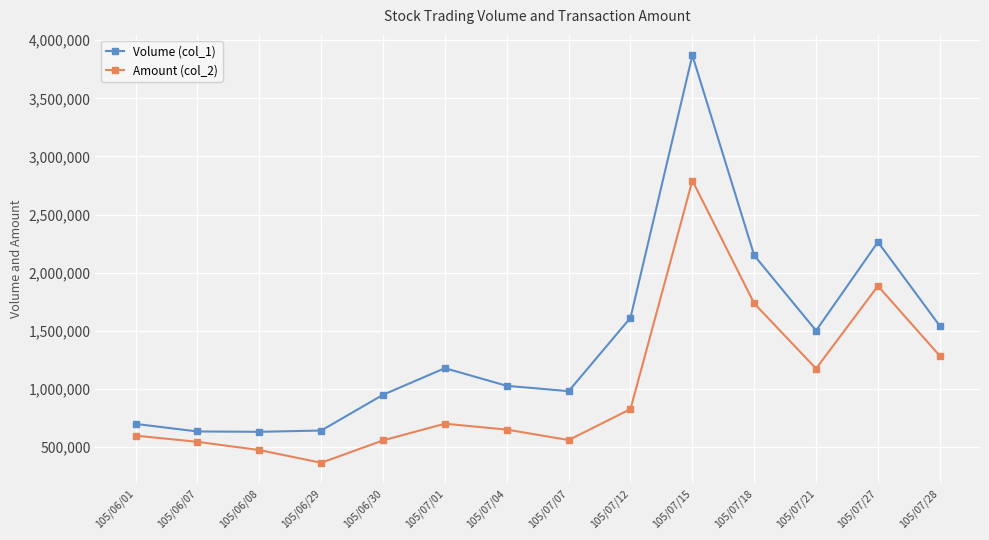

At 105/07/12, list the series in order from largest to smallest.

Volume (col_1), Amount (col_2)